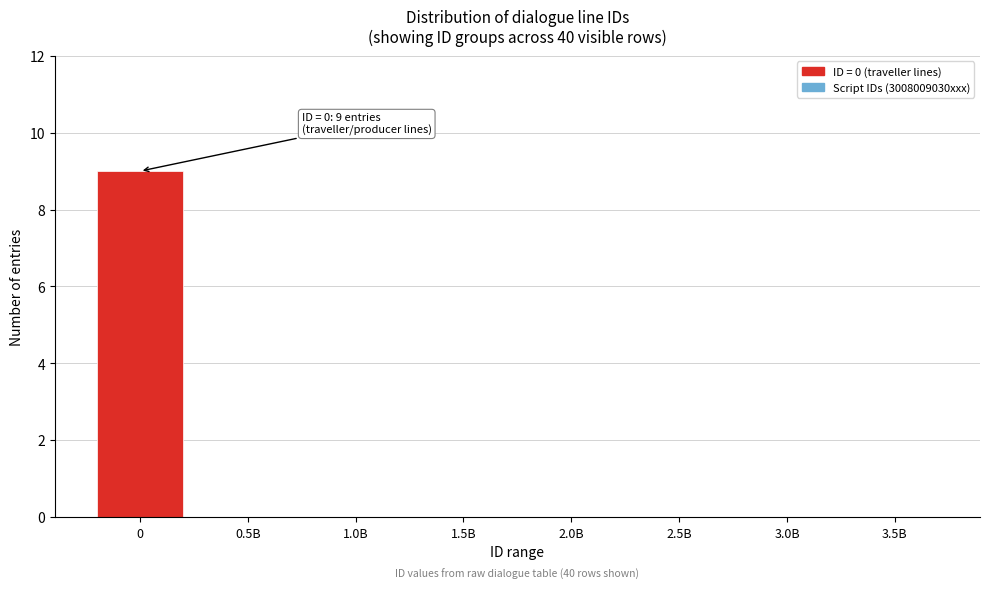

Reading right to left, transcribe all the data shown in this chart.

3.5B=0	3.0B=0	2.5B=0	2.0B=0	1.5B=0	1.0B=0	0.5B=0	0=9